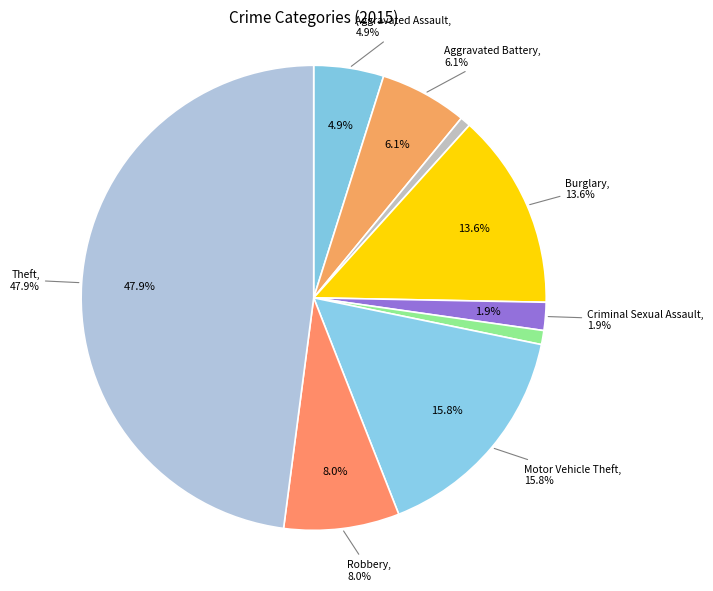

Approximately how many times larger is the value at Arson compared to Burglary?

0.1